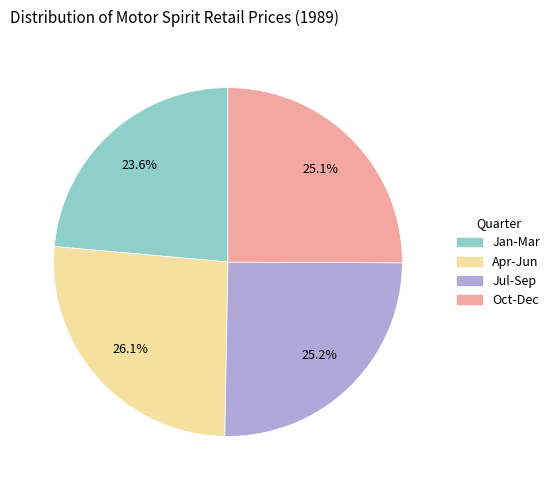

Is there a majority slice in this chart?

No